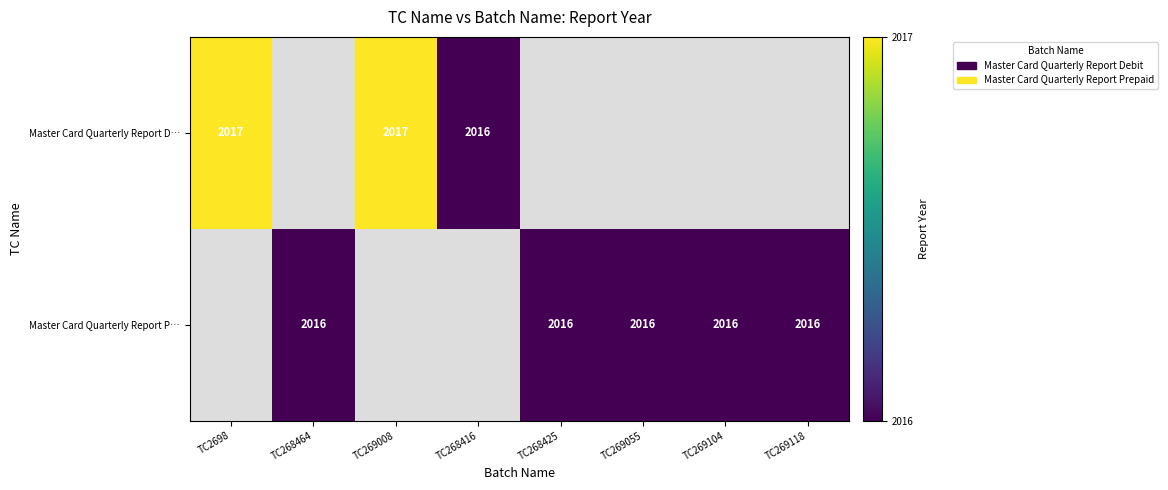

At which label is Master Card Quarterly Report D… closest to 2016?

TC268416